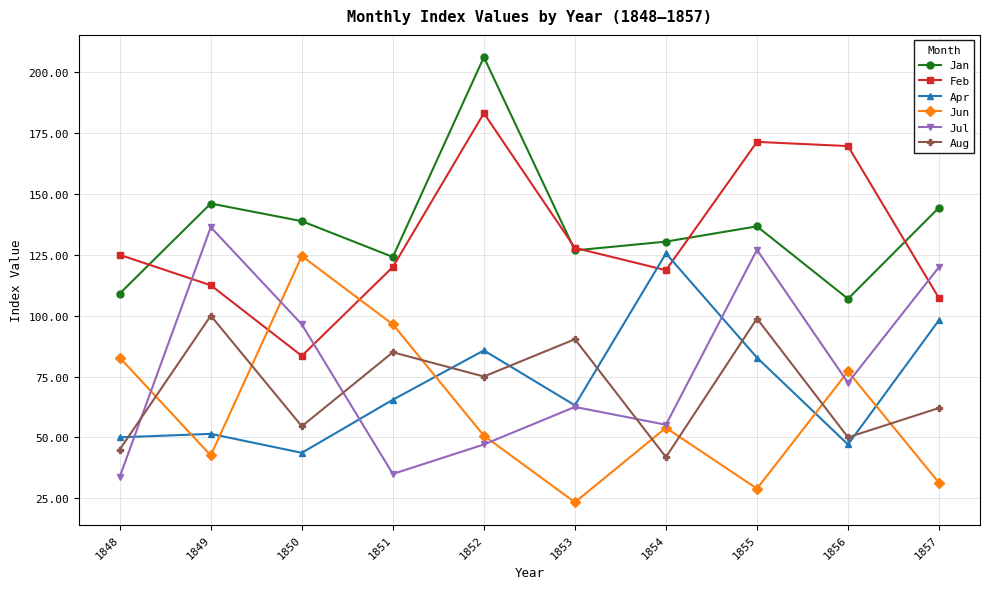

Which series has the largest total across all categories?

Jan